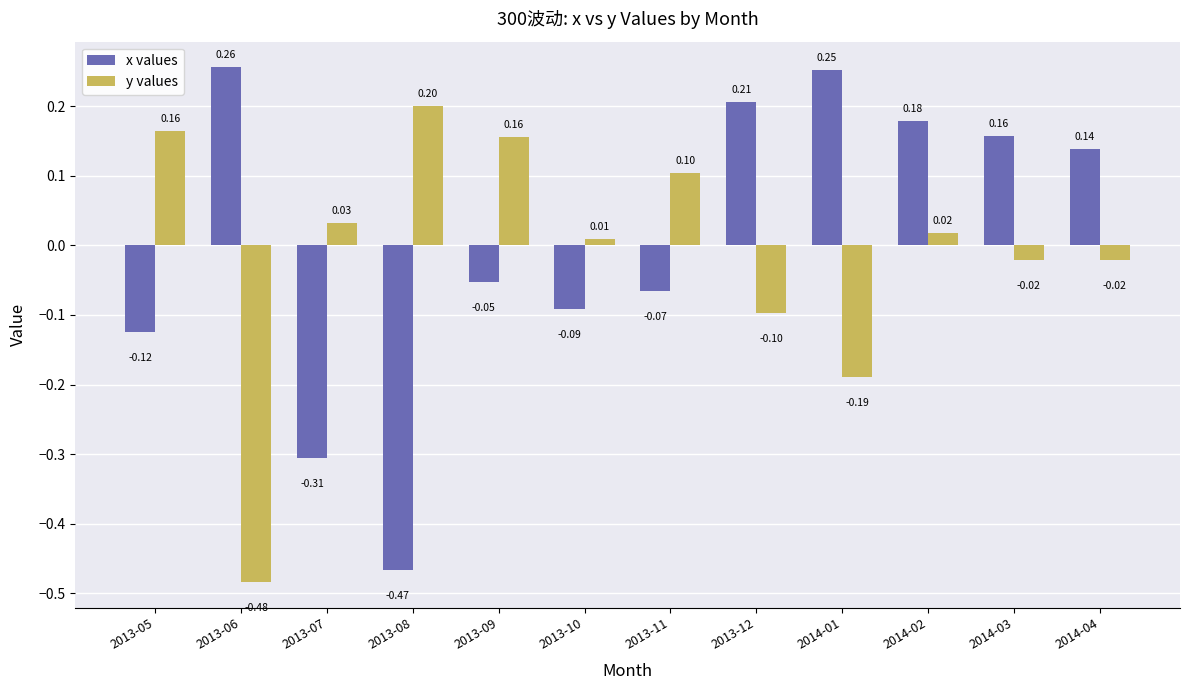

At which category is the sum across all series the highest?

2014-02